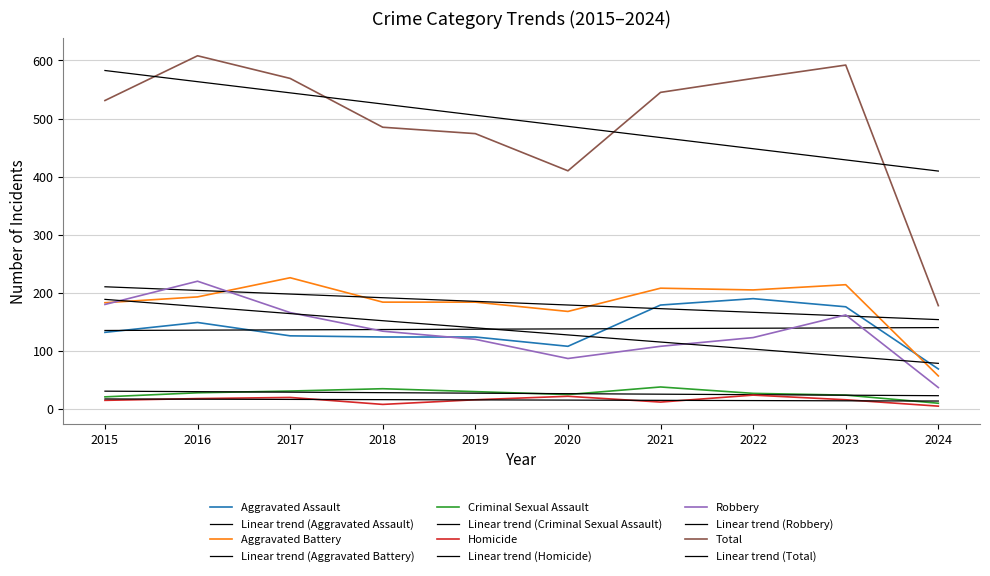

At how many categories does at least one series exceed 249?

9